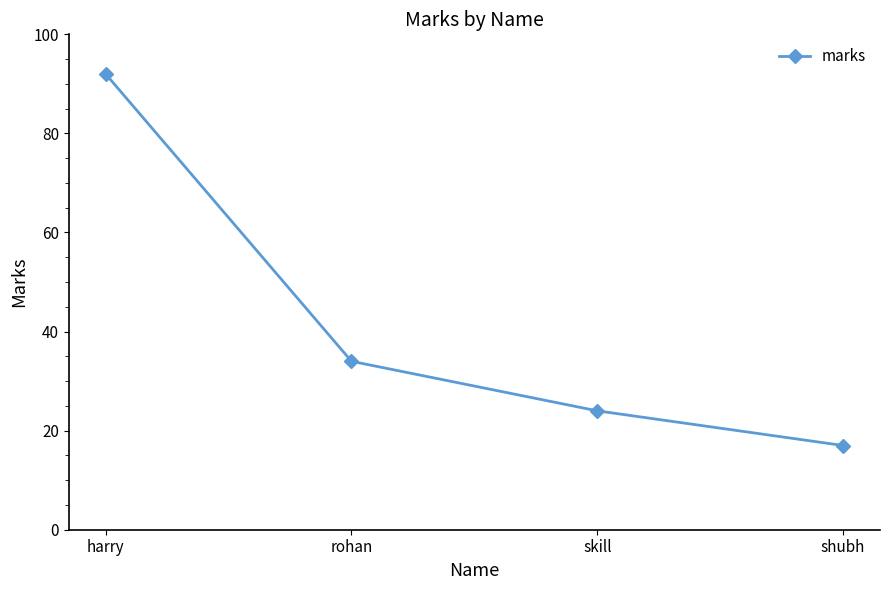

The chart shows a value of 17 at shubh. True or false?

True